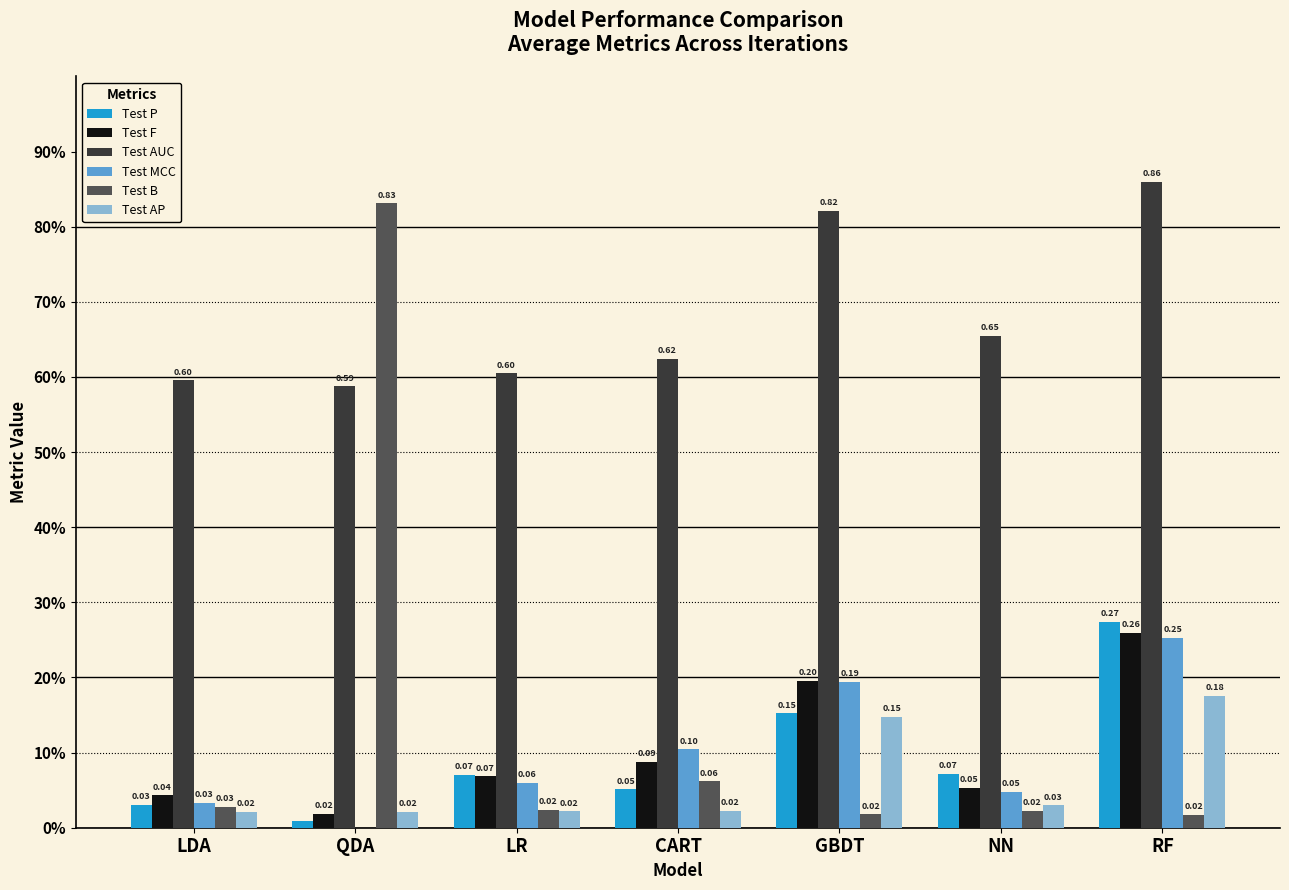

Reading right to left, transcribe all the data shown in this chart.

Test P: 0.3	0.1	0.2	0.1	0.1	0.0	0.0
Test F: 0.3	0.1	0.2	0.1	0.1	0.0	0.0
Test AUC: 0.9	0.7	0.8	0.6	0.6	0.6	0.6
Test MCC: 0.3	0.0	0.2	0.1	0.1	-0.0	0.0
Test B: 0.0	0.0	0.0	0.1	0.0	0.8	0.0
Test AP: 0.2	0.0	0.1	0.0	0.0	0.0	0.0